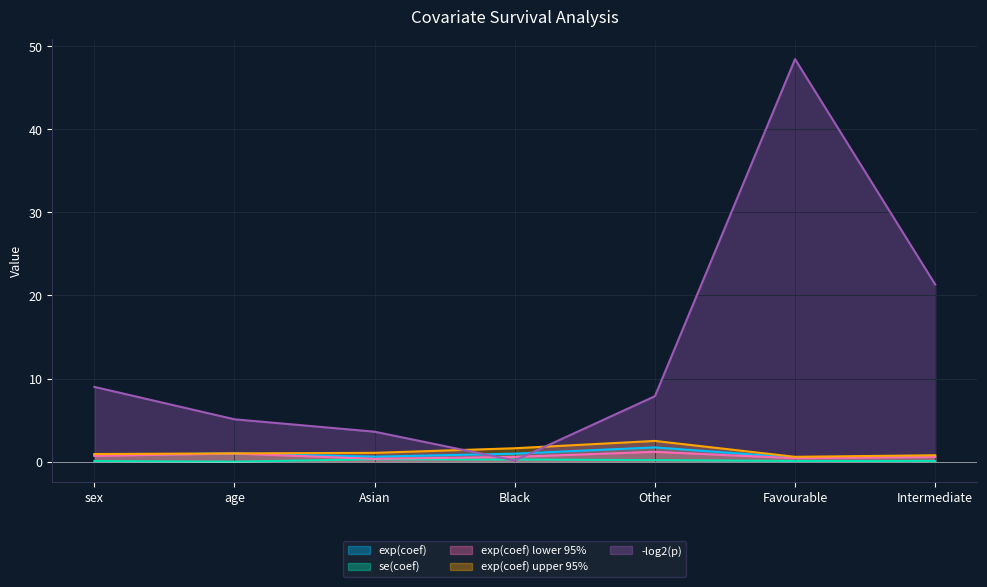

What is the sum of the exp(coef) values at Favourable and Intermediate?

1.2